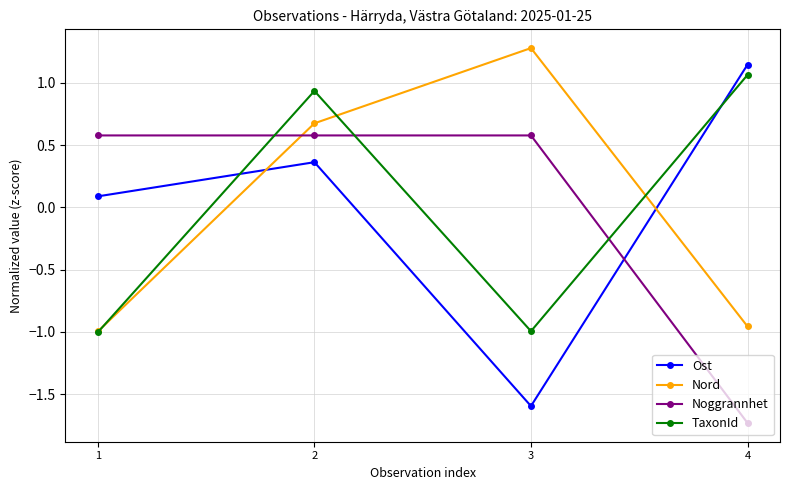

Where is the first local minimum for TaxonId?

3